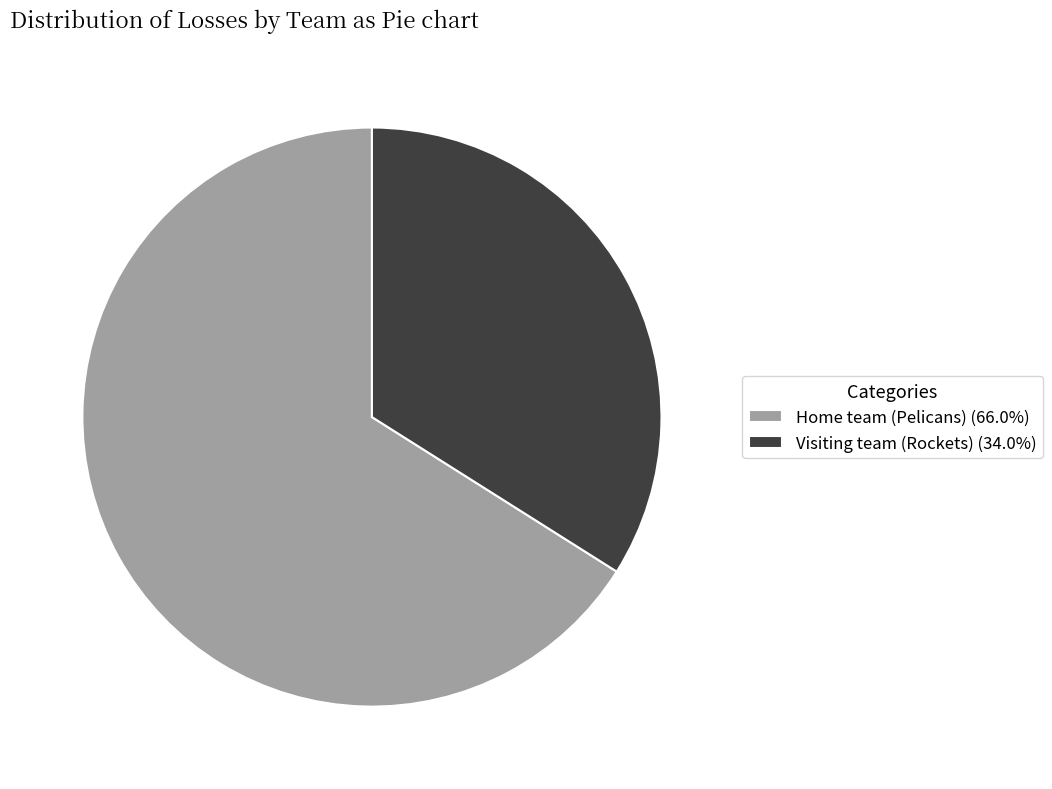

Rank the categories by value from highest to lowest.

Home team (Pelicans), Visiting team (Rockets)